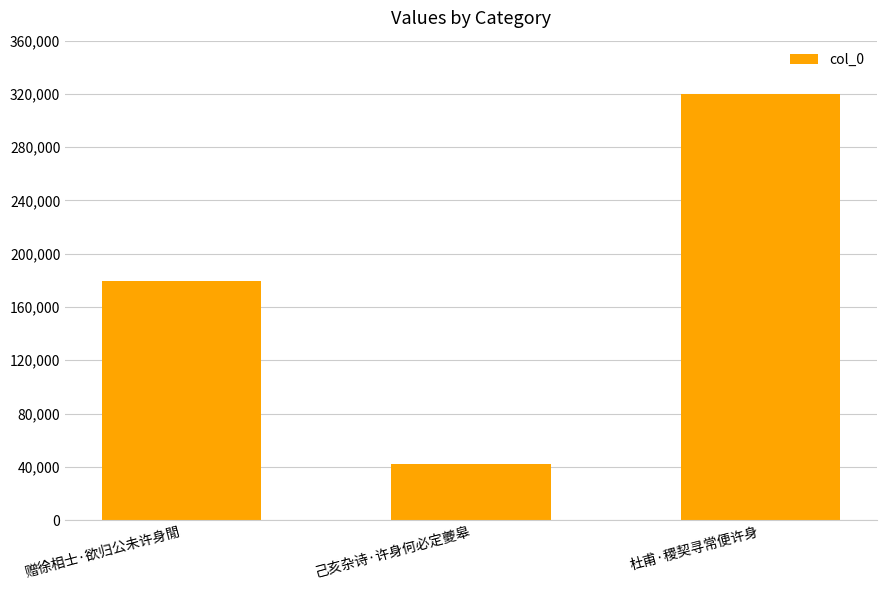

How many values are between 41968 and 319652?

3